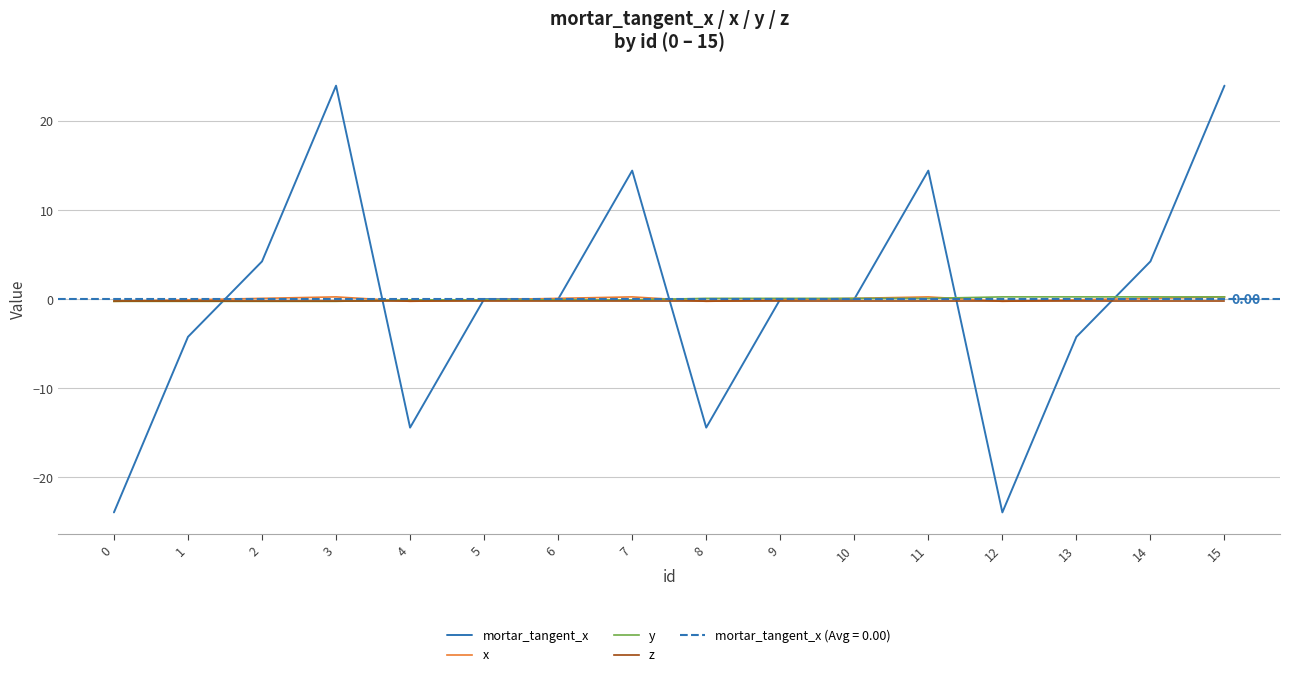

Where does the x series first go above 0?

2